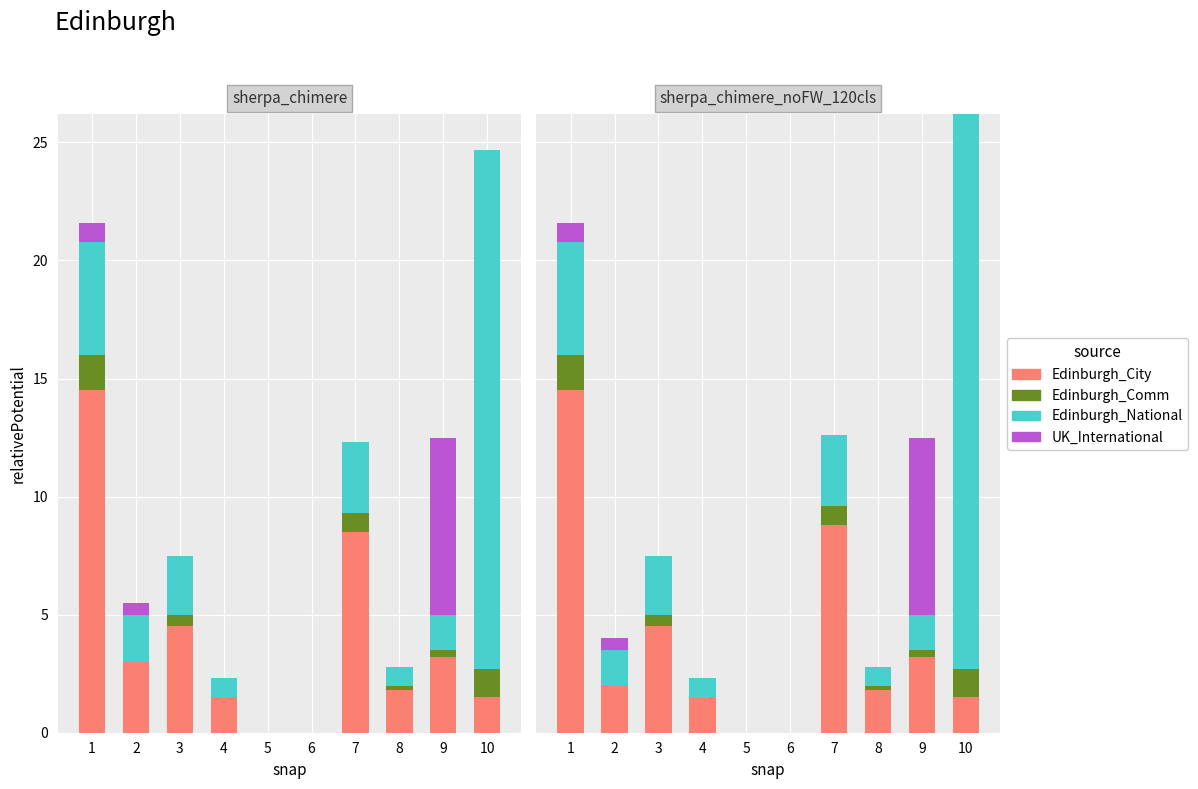

Reading right to left, extract all data points from this chart.

Edinburgh_City: 1.5	3.2	1.8	8.8	0.0	0.0	1.5	4.5	2.0	14.5
Edinburgh_Comm: 1.2	0.3	0.2	0.8	0.0	0.0	0.0	0.5	0.0	1.5
Edinburgh_National: 23.5	1.5	0.8	3.0	0.0	0.0	0.8	2.5	1.5	4.8
UK_International: 0.0	7.5	0.0	0.0	0.0	0.0	0.0	0.0	0.5	0.8